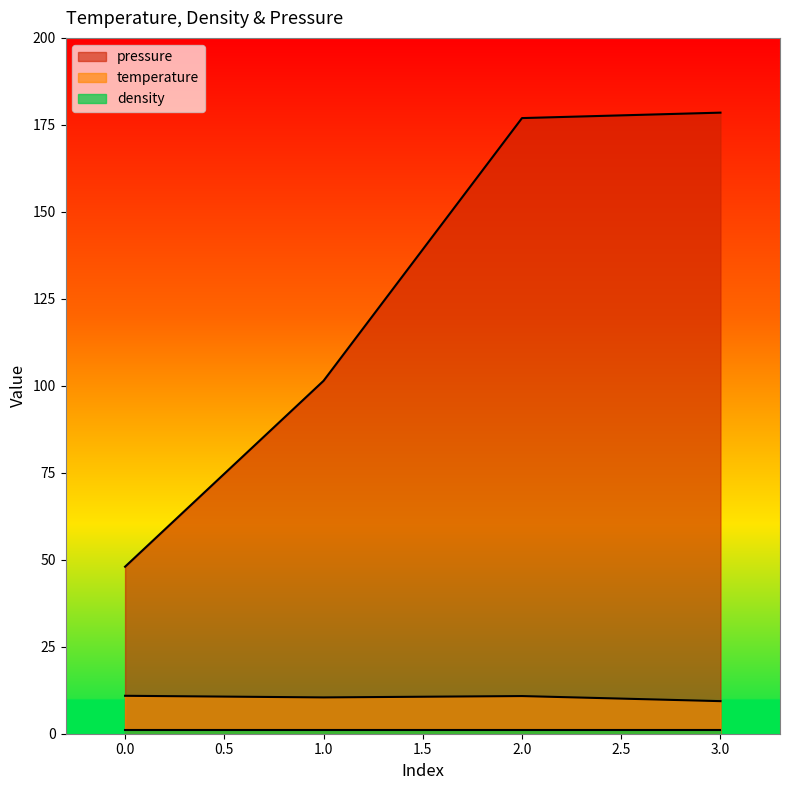

Between 0.0 and 3.0, which series saw the biggest shift?

pressure